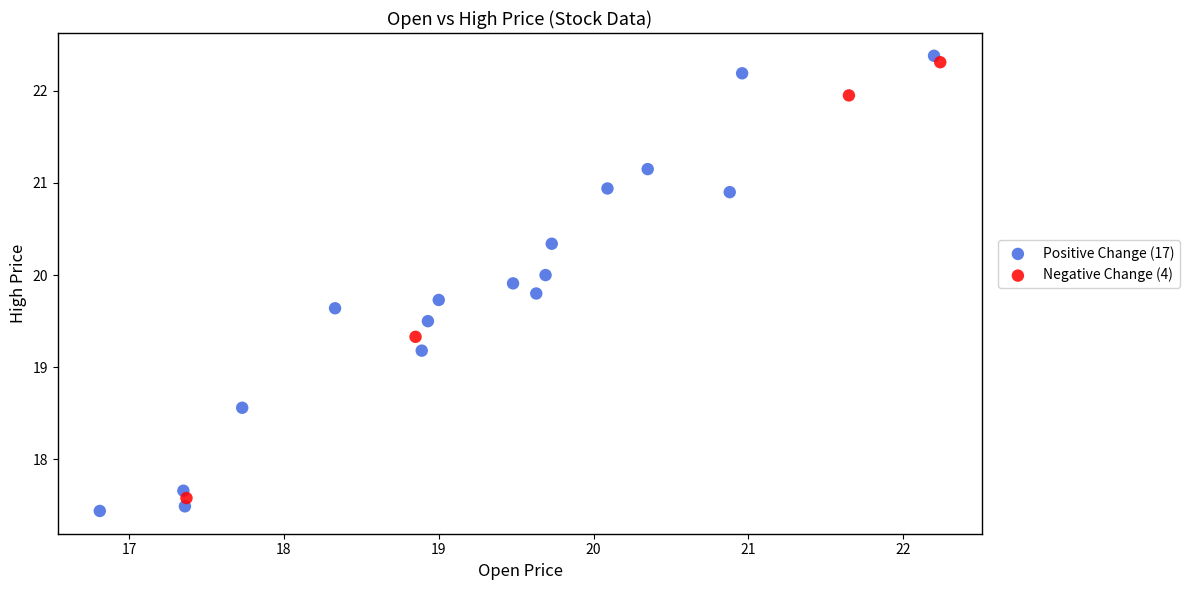

Which series contains the highest Y value?

Positive Change (17)